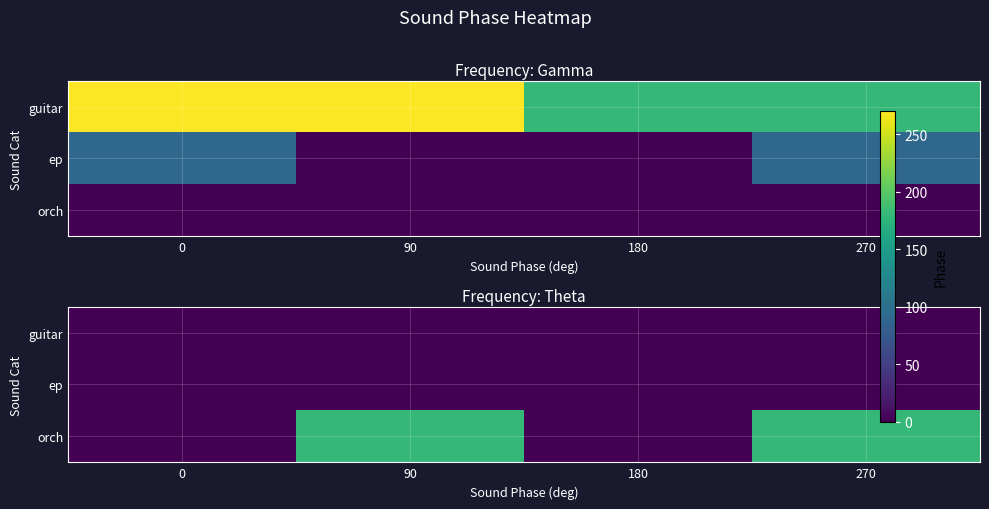

The value of row_0 at 180 is 0. True or false?

True